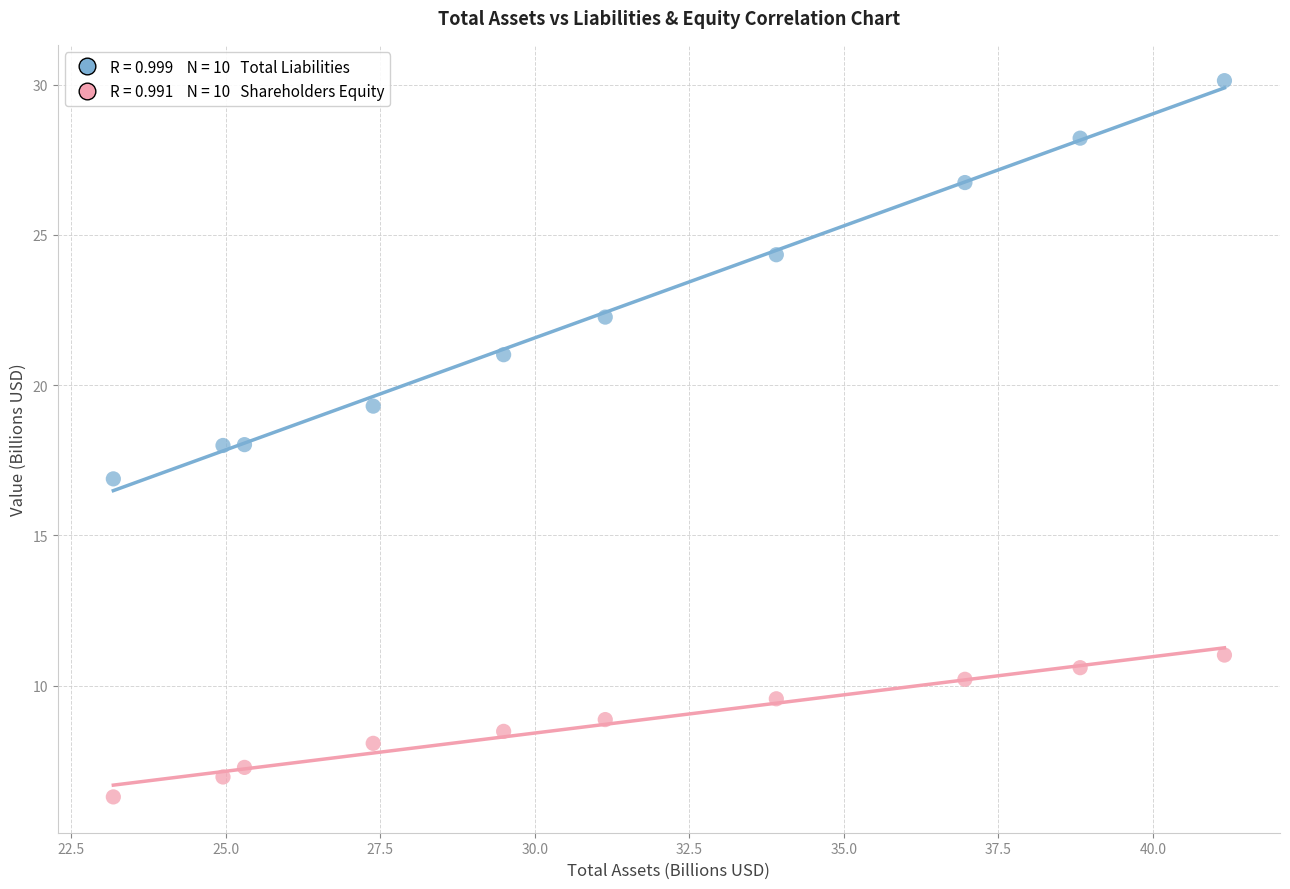

Across all data points, what is the range of X values (max minus min)?

18.0